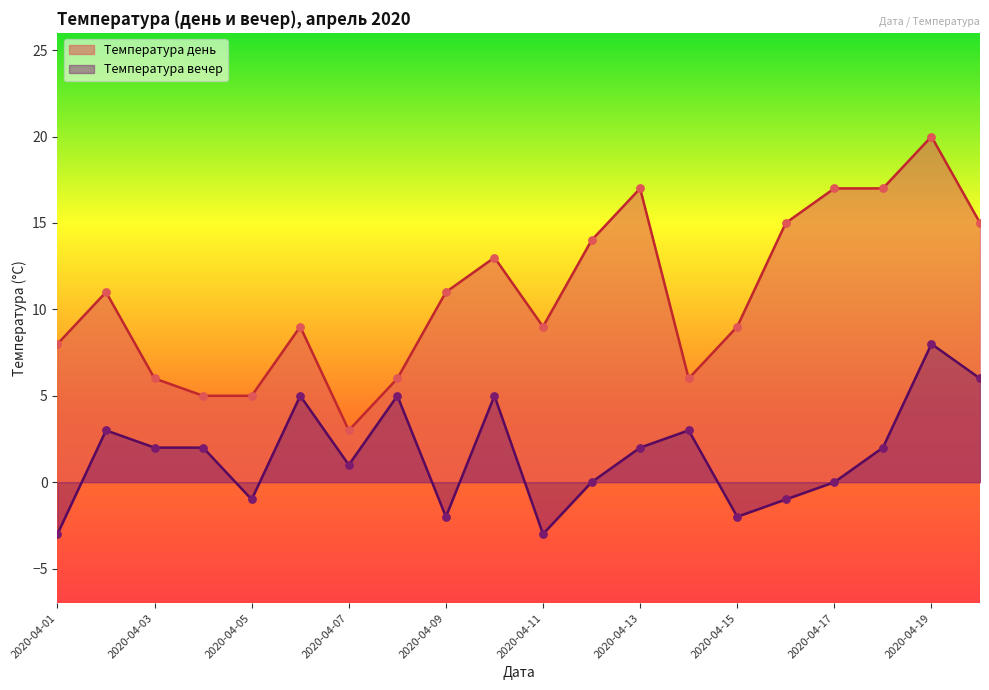

Which series contains the highest Y value?

Температура день